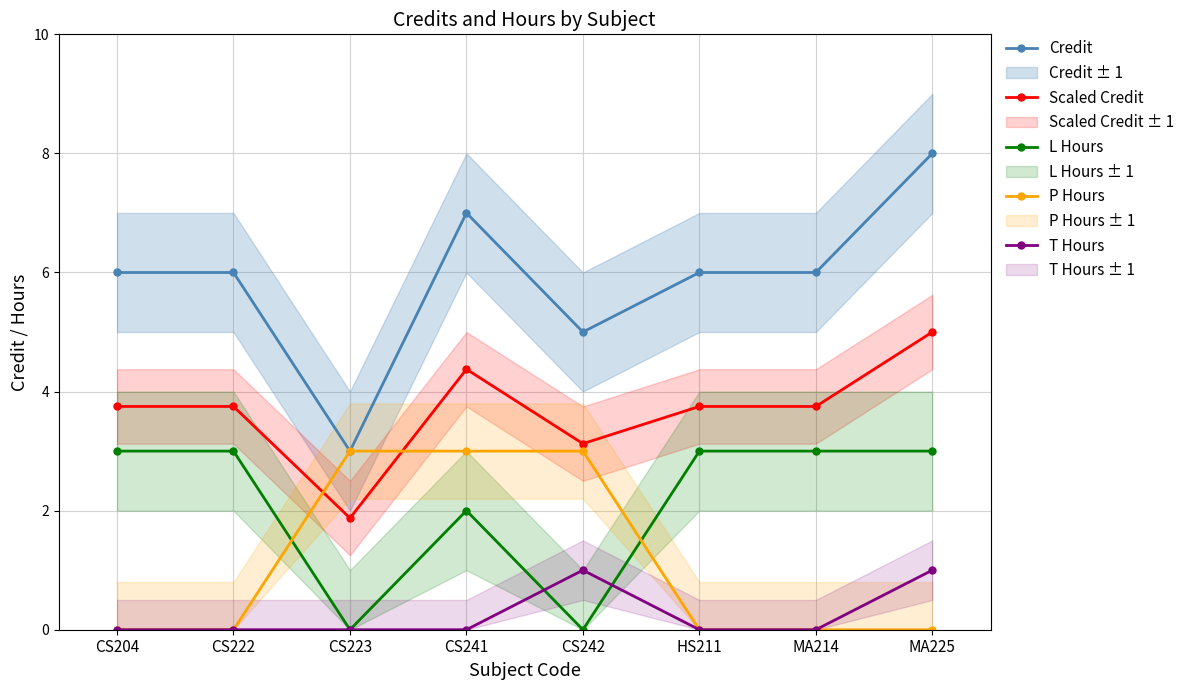

Rank the categories by P Hours value from highest to lowest.

CS223, CS241, CS242, CS204, CS222, HS211, MA214, MA225